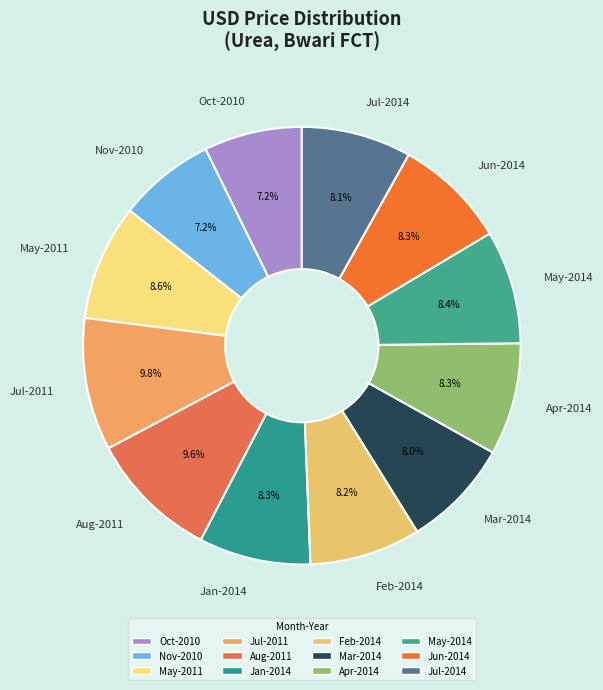

Combined, do Feb-2014 and Aug-2011 account for over 50%?

No